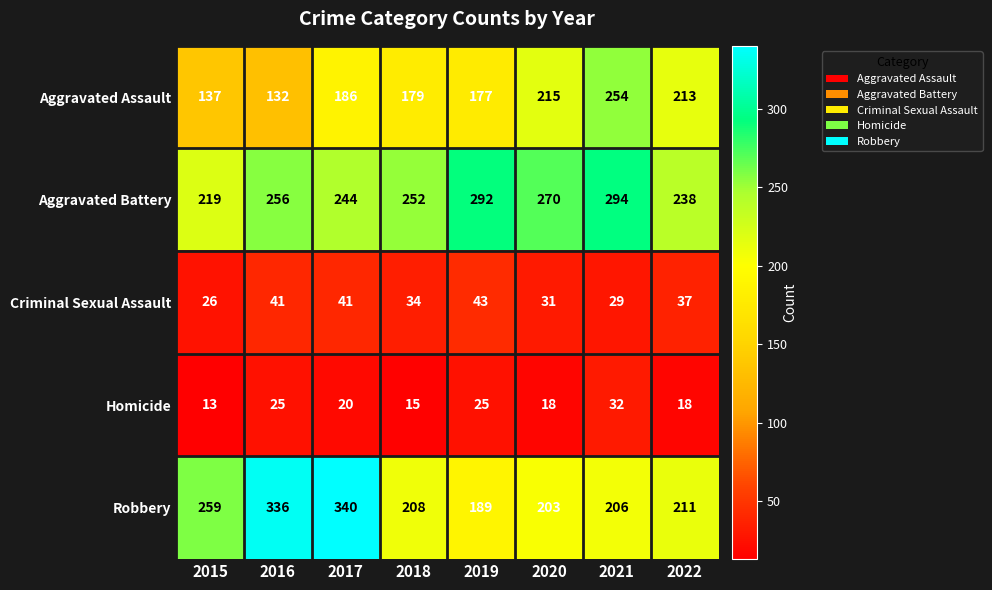

True or false: Aggravated Battery has a value of 256 at 2016.

True